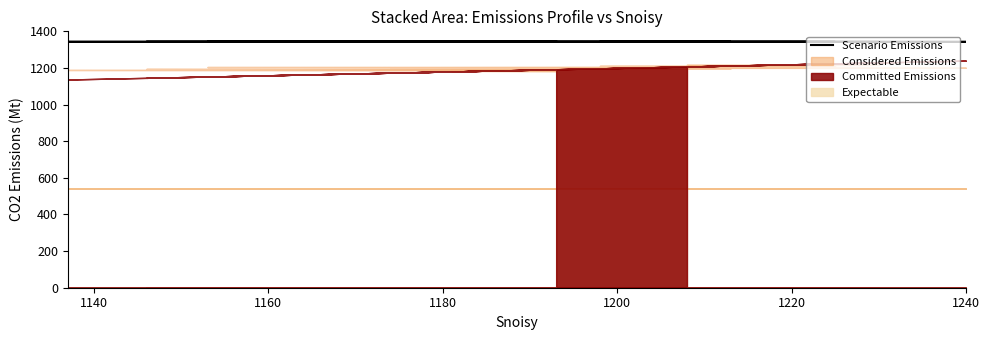

How many data points does each series have?

20